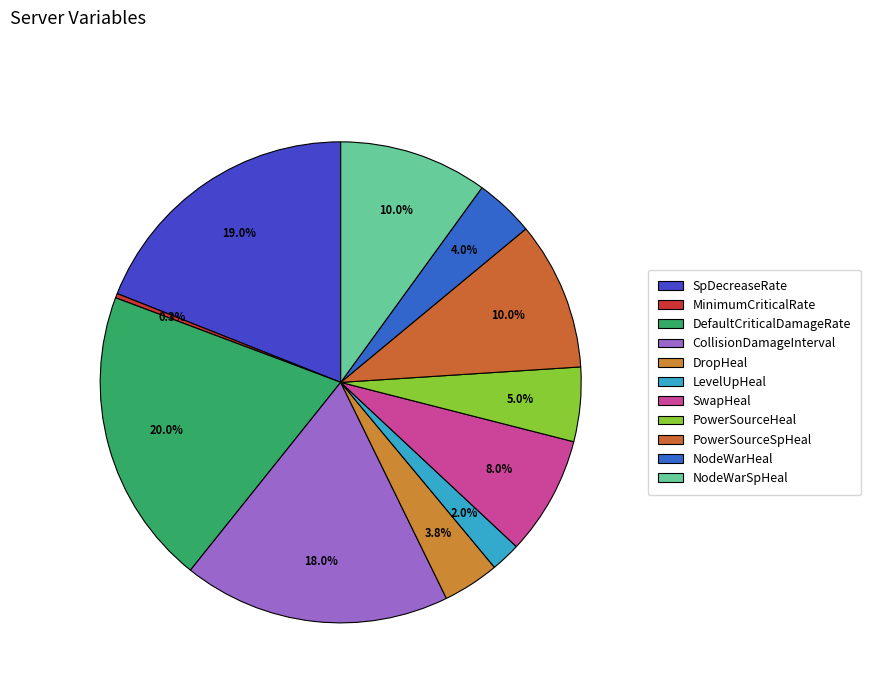

How many segments does this pie chart have?

11